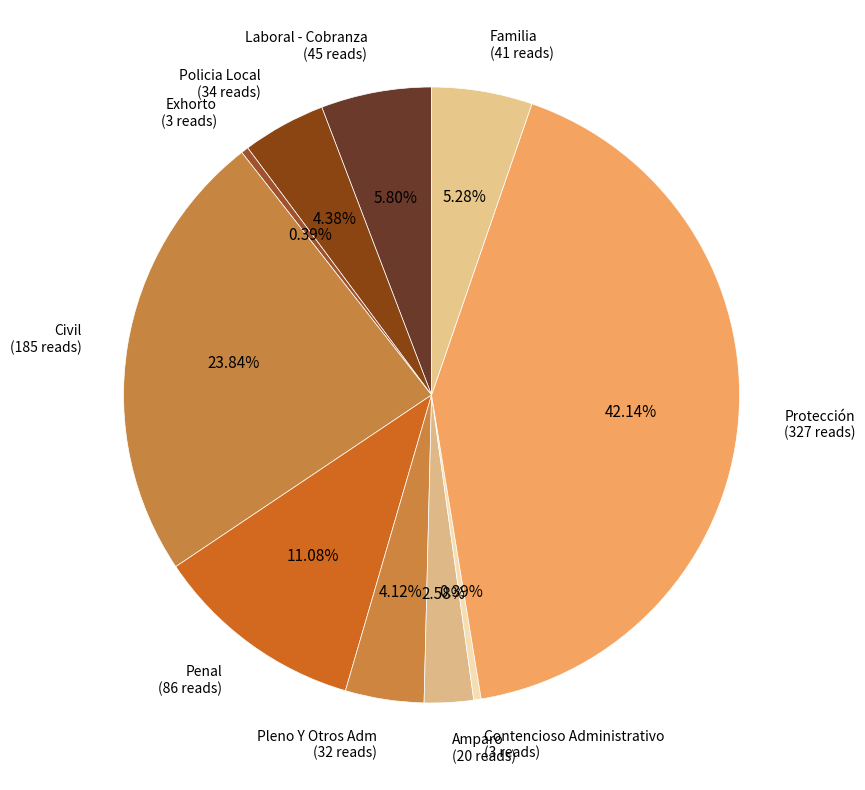

What is the largest slice in the pie chart?

Protección